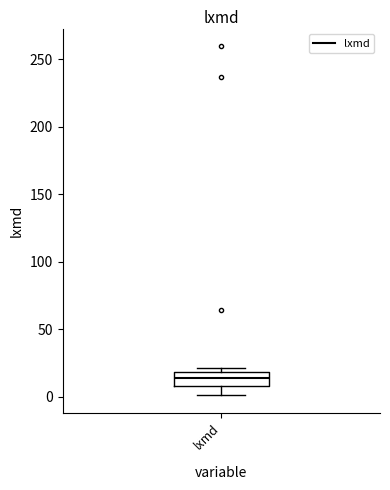

Read this box plot against the y-axis: the position of the median line, the range covered by the box, and the ends of both whiskers. The values are not printed on the chart, so give them approximately, as read against the axis.

median 15, box 10 to 20, whiskers 0 to 20 (just above the box's upper edge)